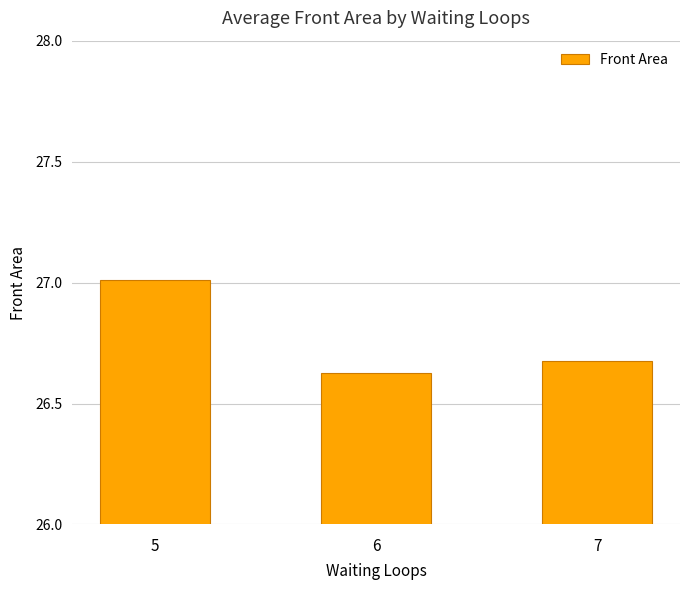

Between 6 and 5, which is larger?

5